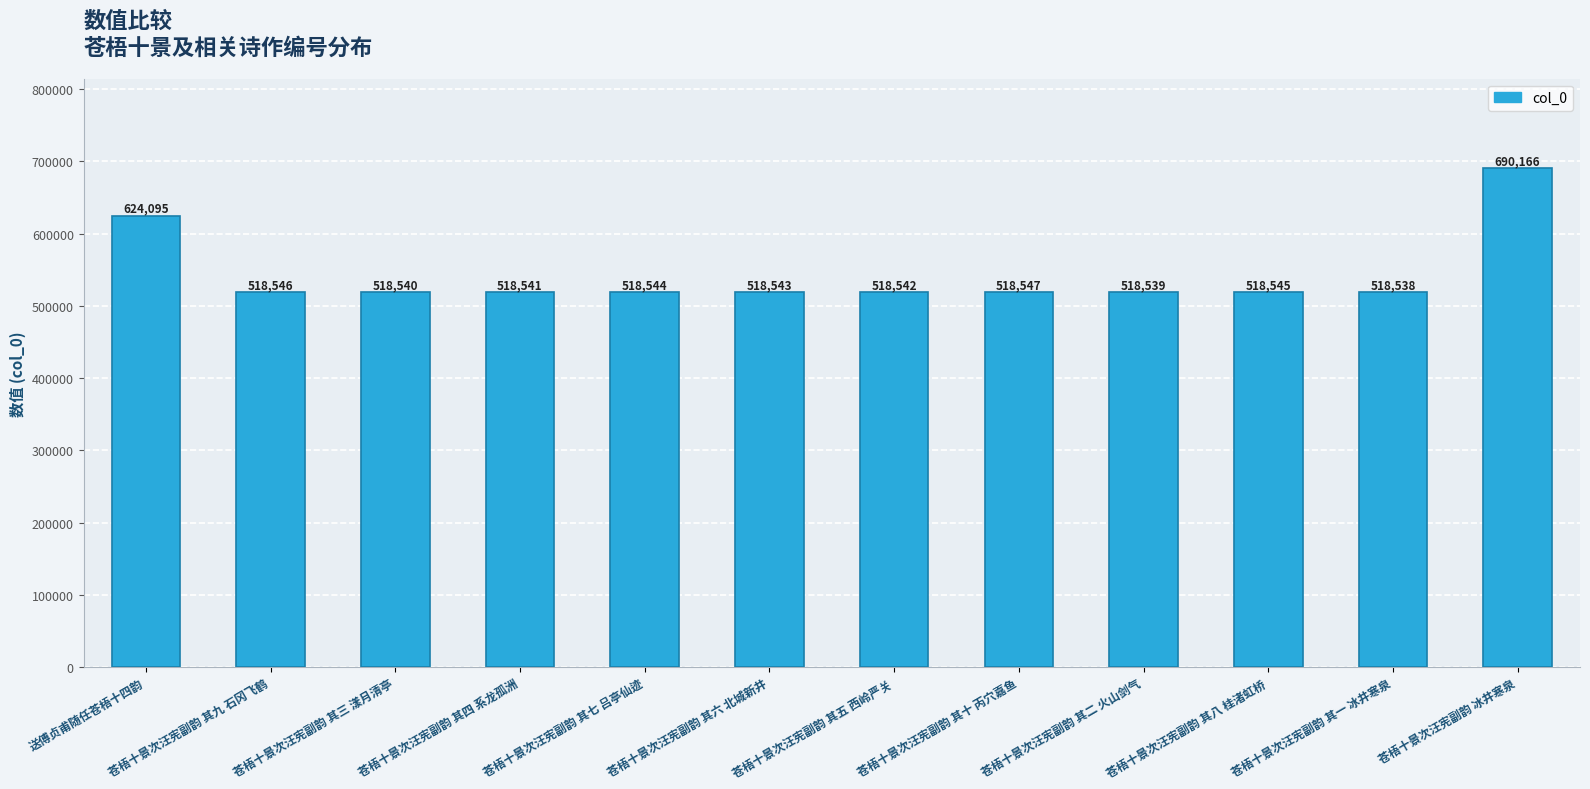

How many data points are less than 518544?

6